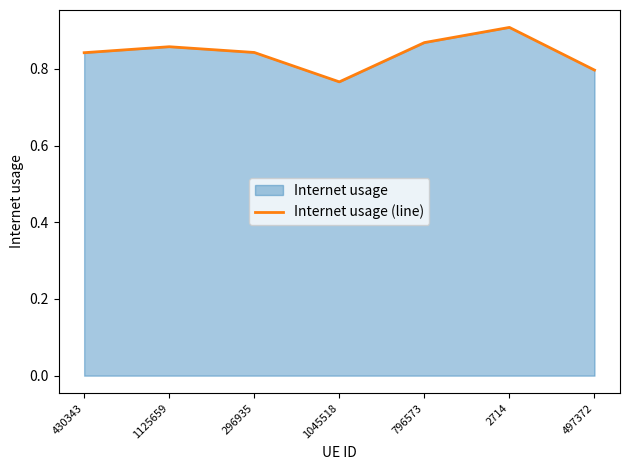

At which category does the data reach its first local peak?

1125659